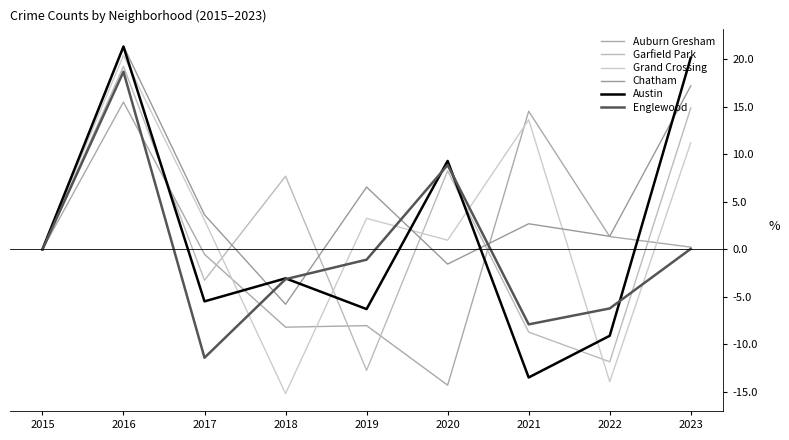

How many lines are shown in the chart?

6